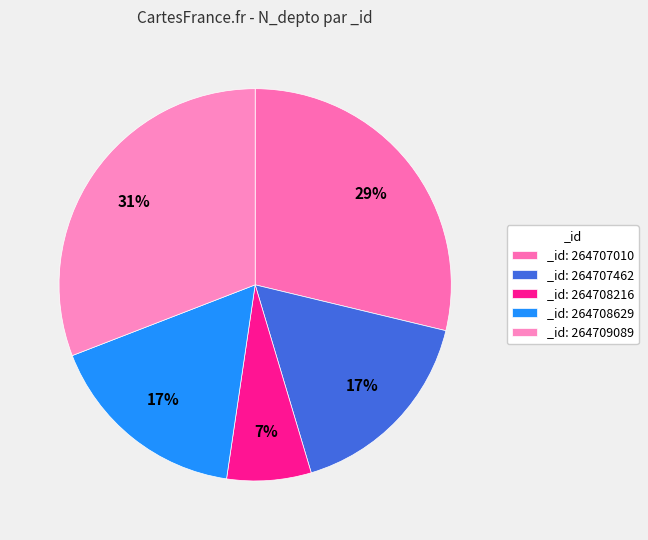

Which category has the biggest portion of the pie?

_id: 264709089